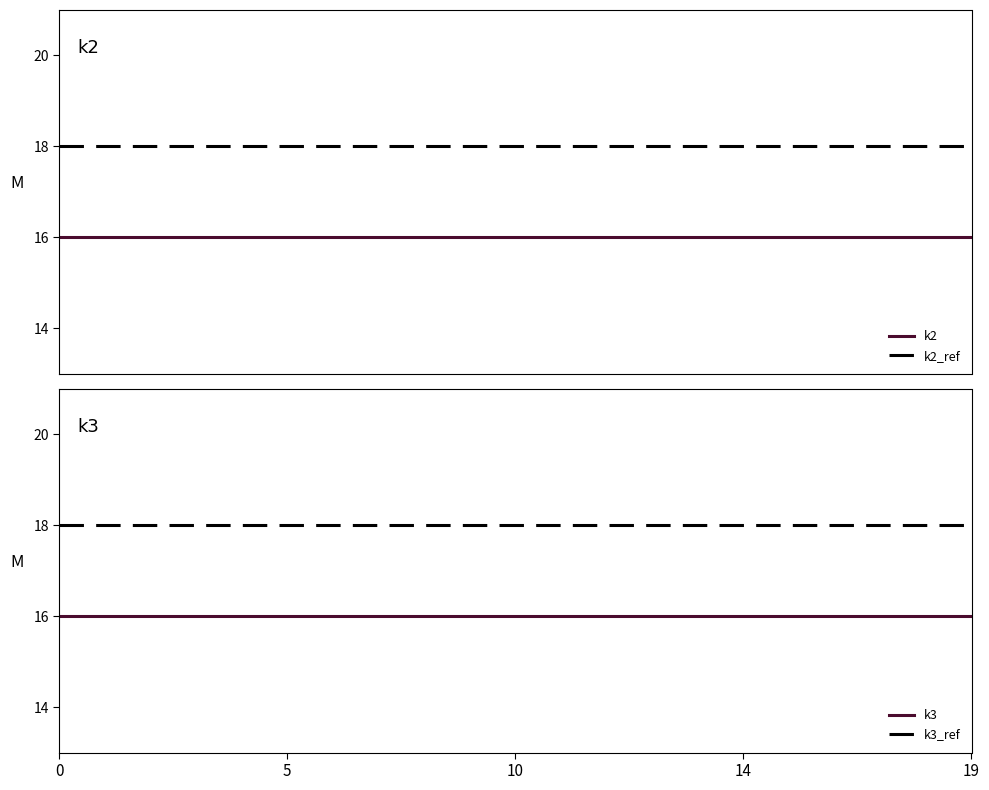

What is the spread (max minus min) of values at 8?

2